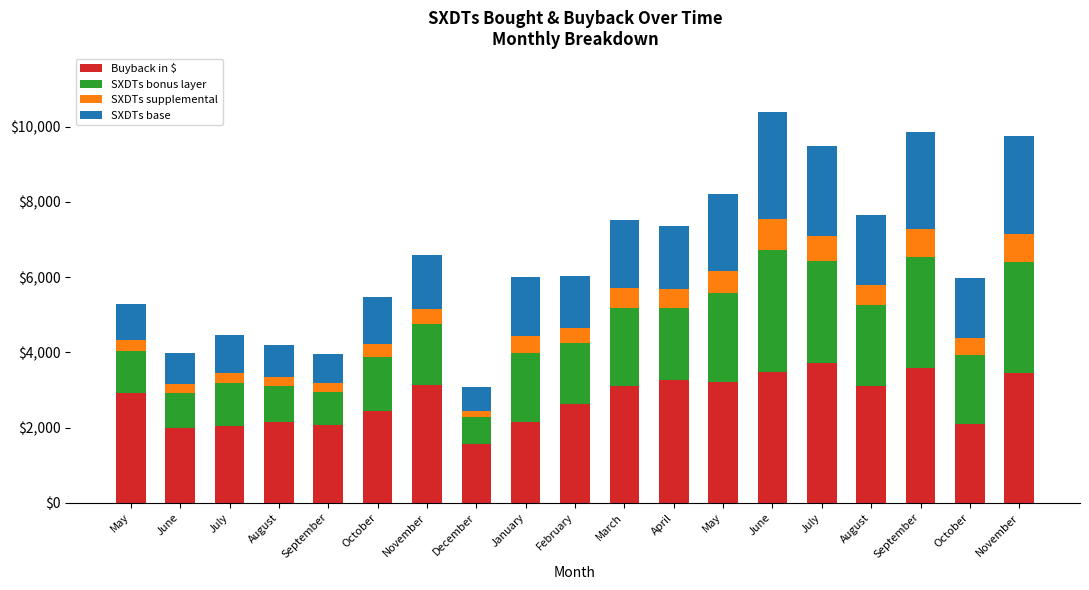

What are all the series names shown in the legend?

Buyback in $, SXDTs bonus layer, SXDTs supplemental, SXDTs base